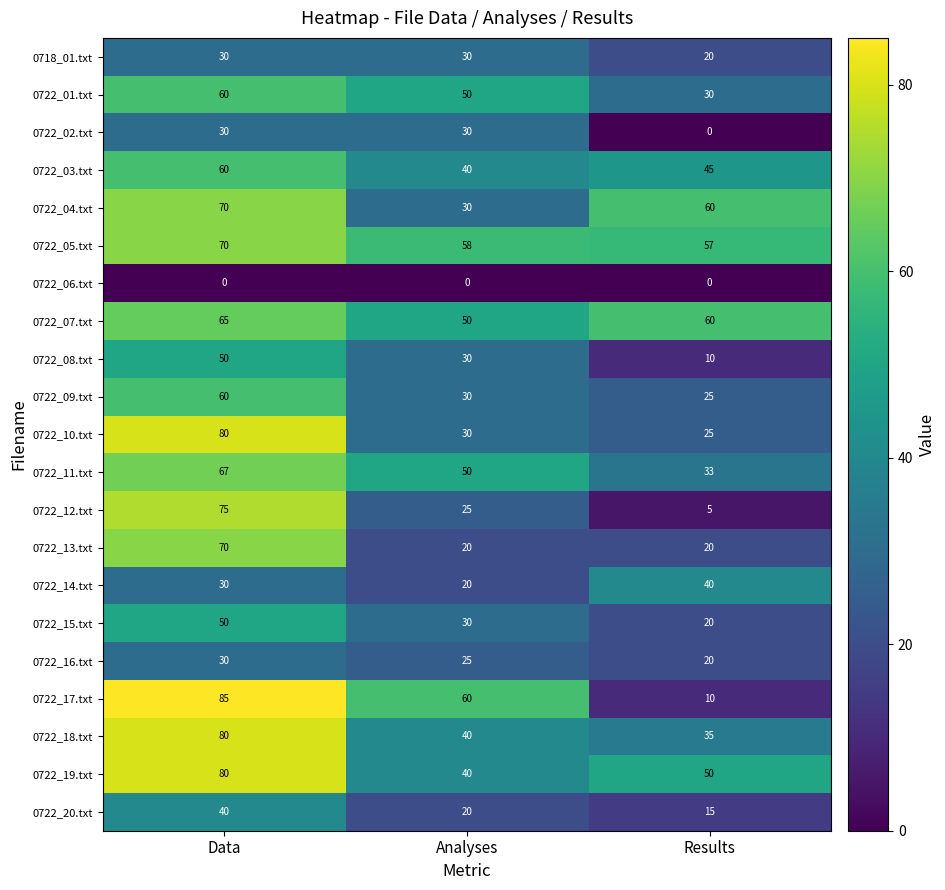

What is the difference between the 0722_20.txt values at Results and Analyses?

5